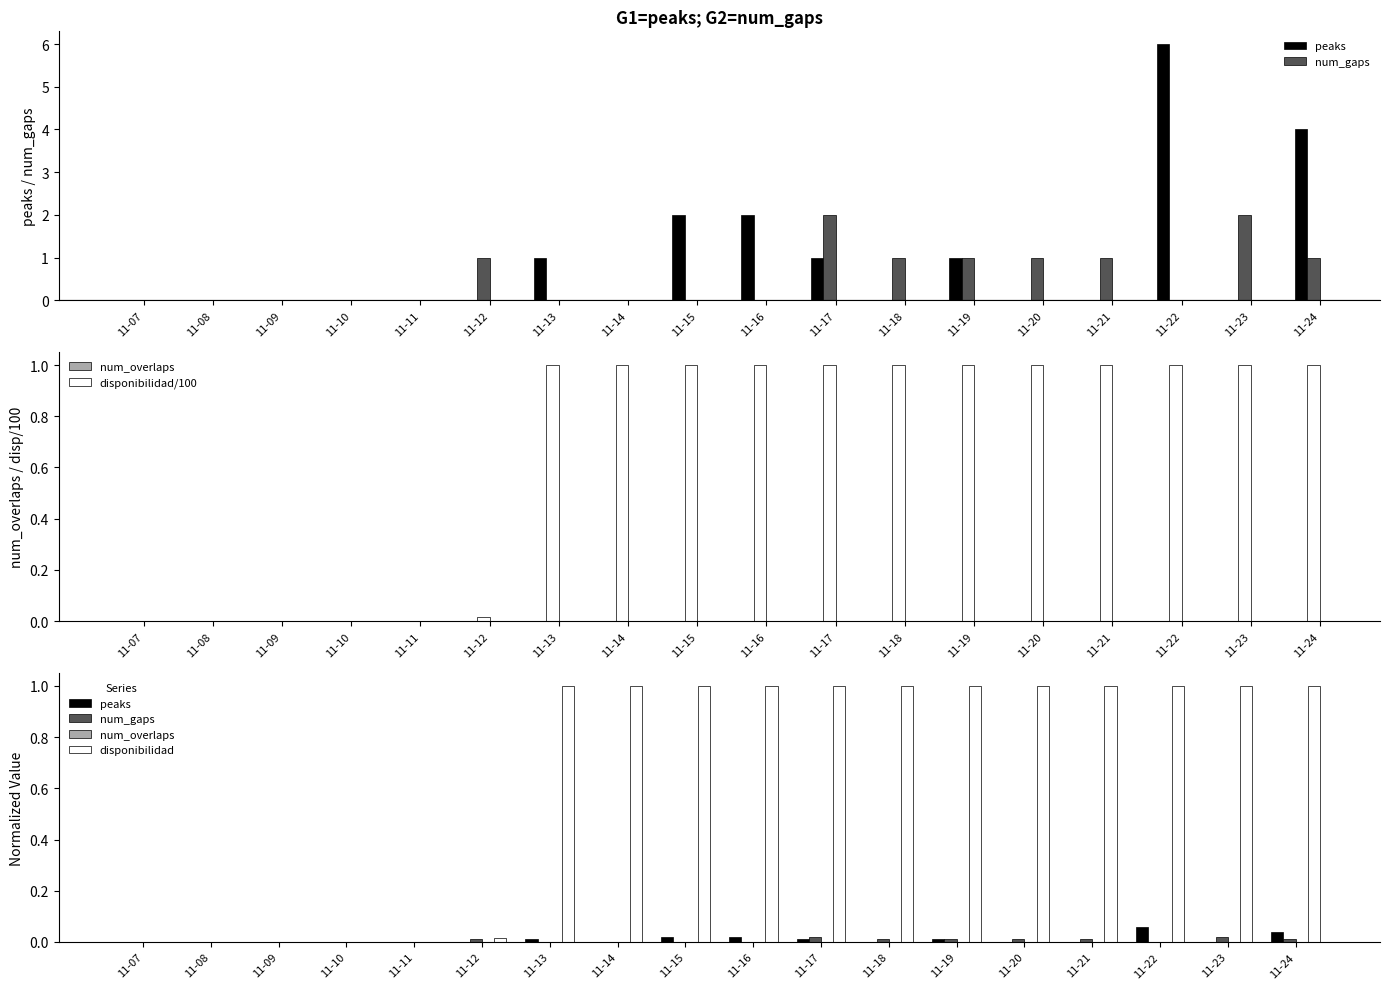

What is the highest value of the disponibilidad/100 series?

1.0